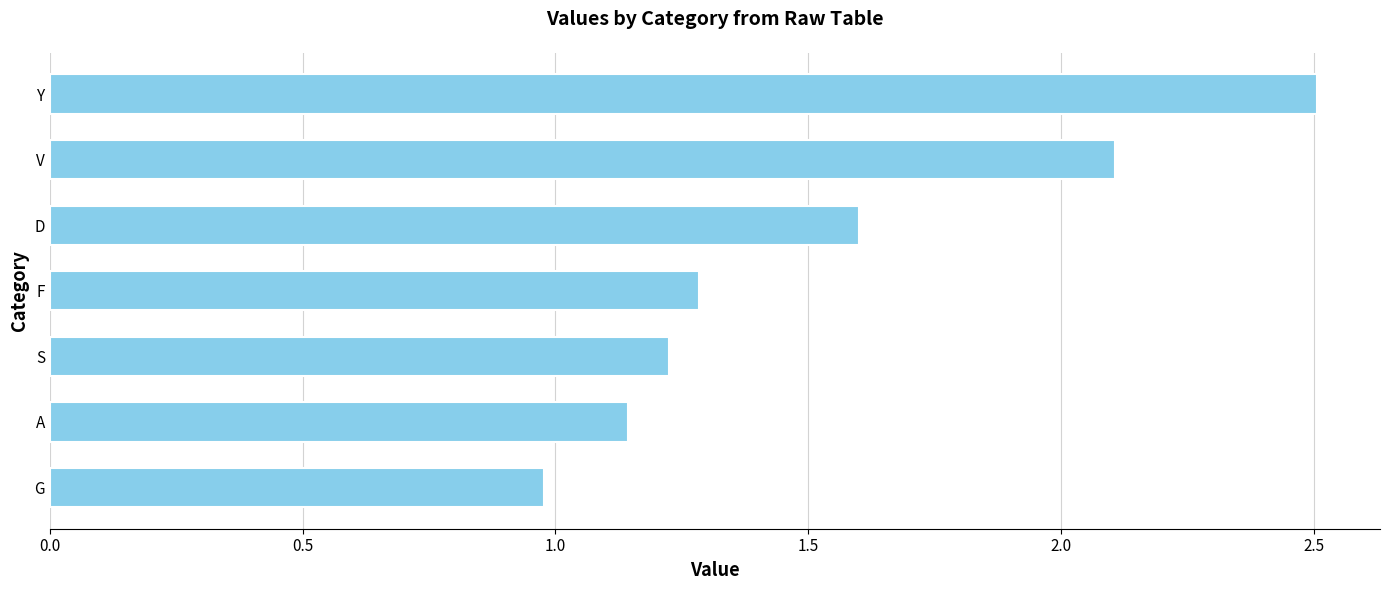

What is the average value?

1.5